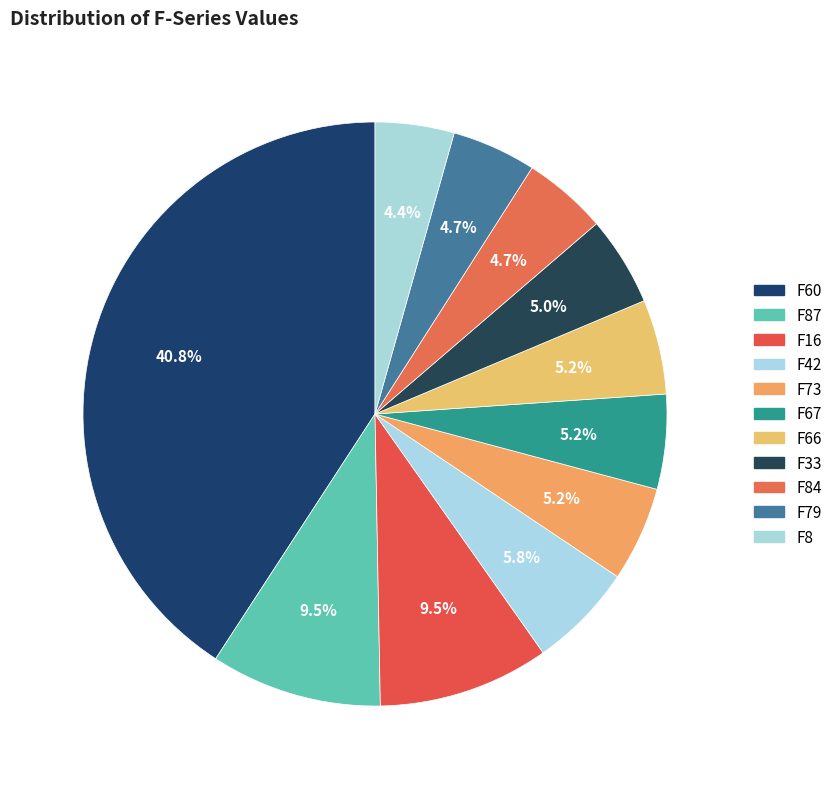

Which slice is the smallest?

F8